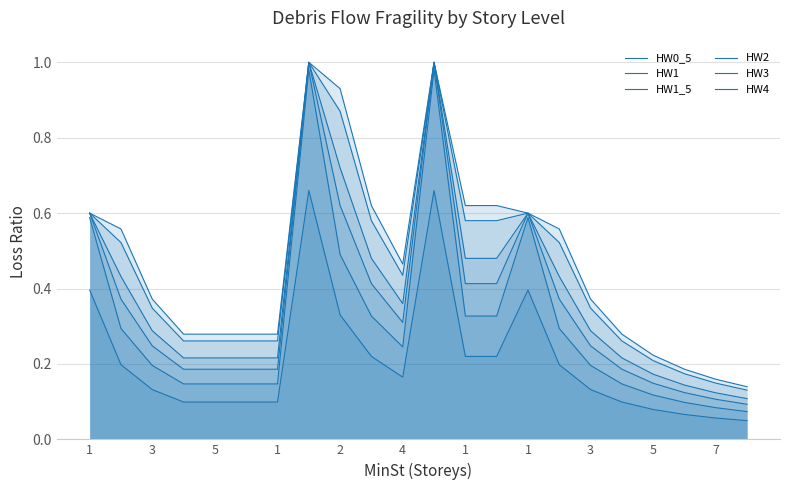

The value of HW2 at 15 is 0.7. True or false?

False